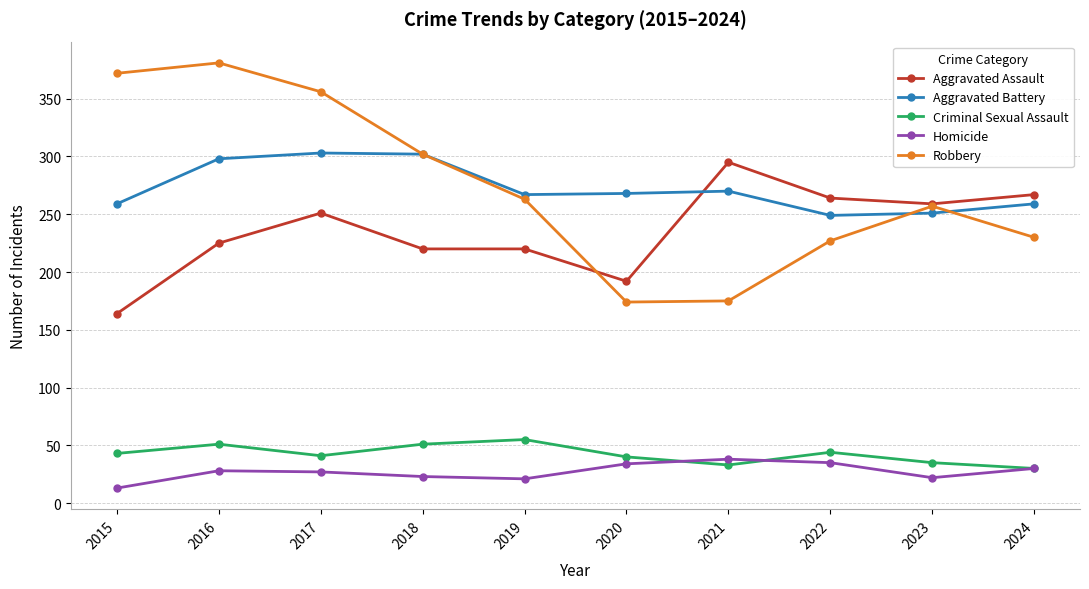

True or false: Aggravated Battery and Criminal Sexual Assault intersect in this chart.

False